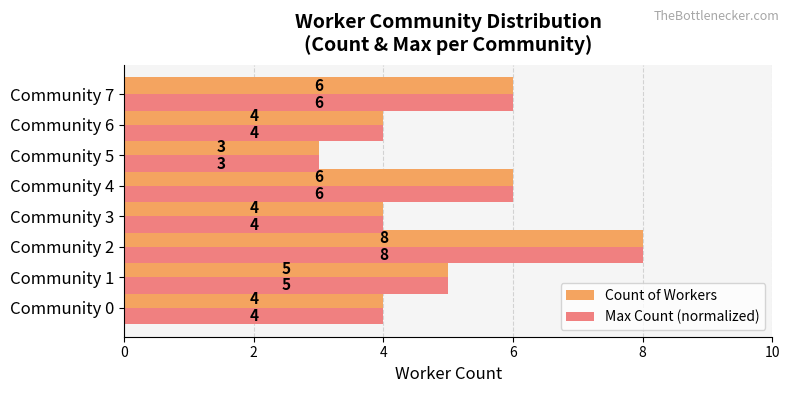

True or false: Max Count (normalized) has a value of 6 at Community 4.

True